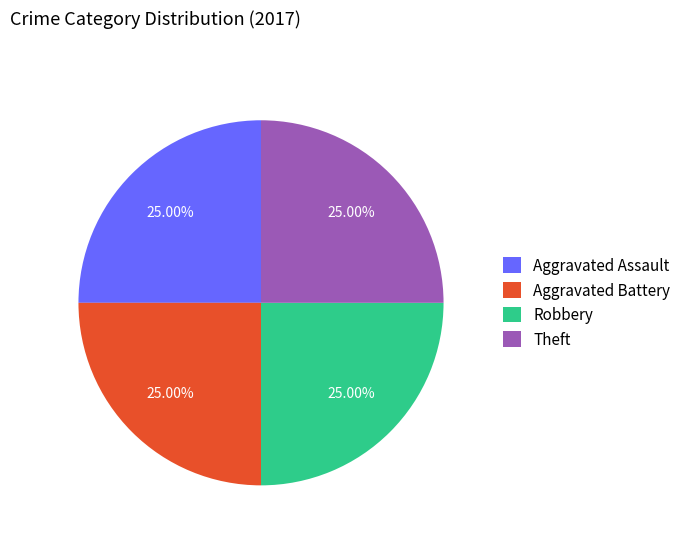

Approximately how many times larger is the value at Theft compared to Aggravated Battery?

1.0